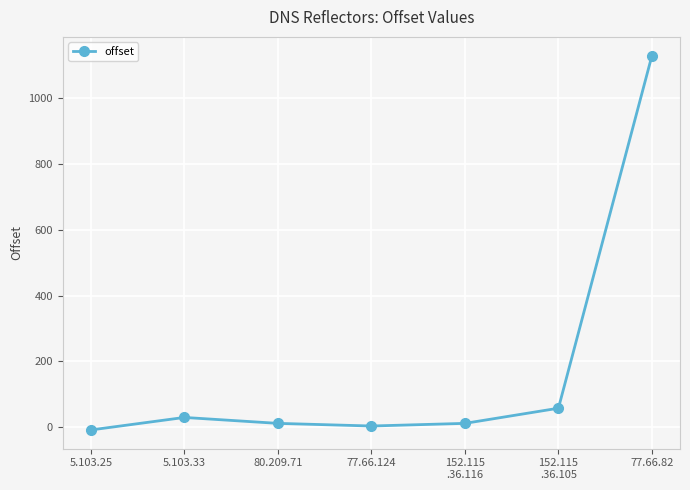

How many lines are shown in the chart?

1